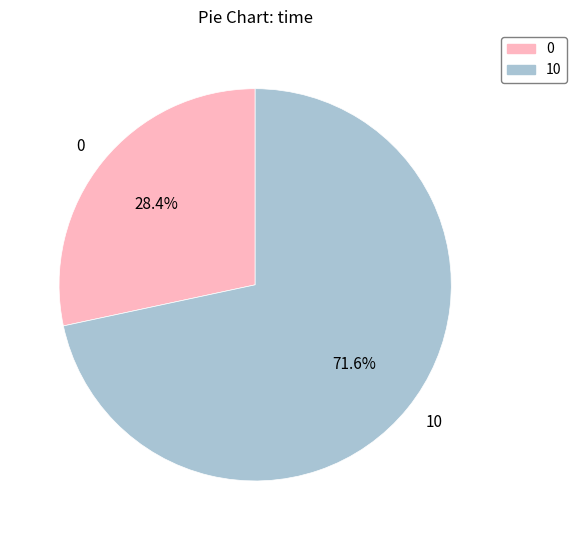

How many segments does this pie chart have?

2